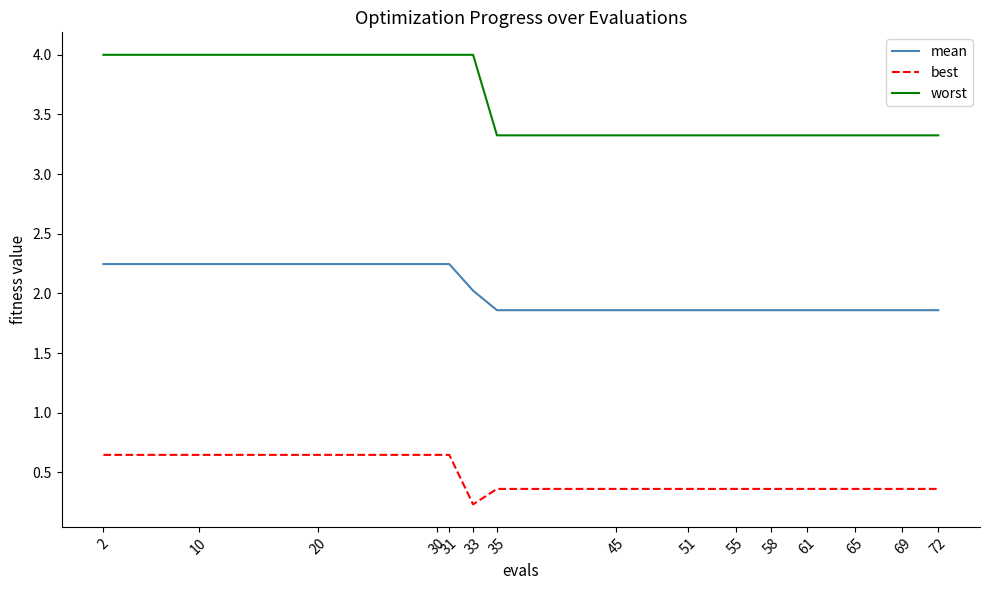

What is the difference between the highest and lowest values at 65?

3.0